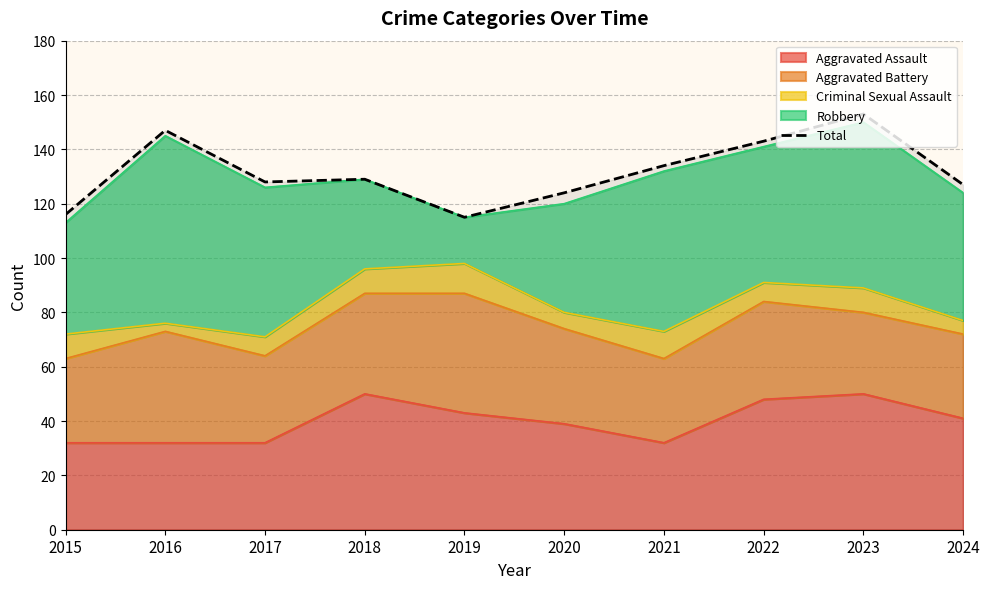

What is the ratio of the value at 2018 to the value at 2019?

1.1